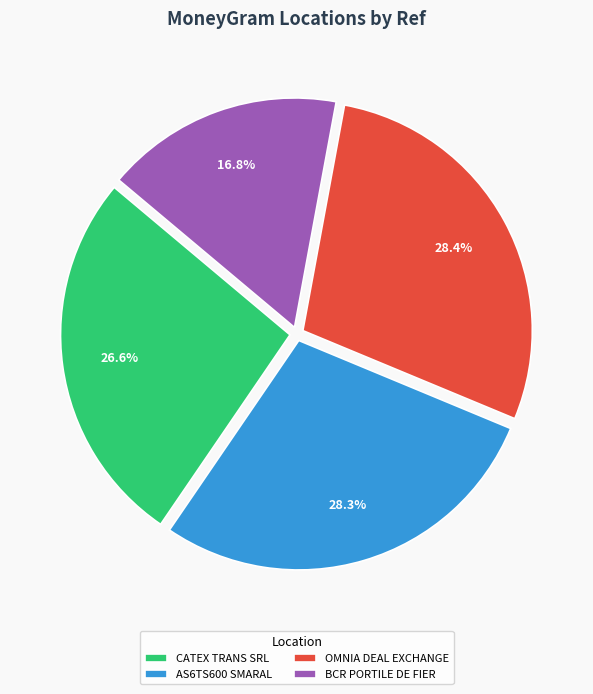

Is there a majority slice in this chart?

No